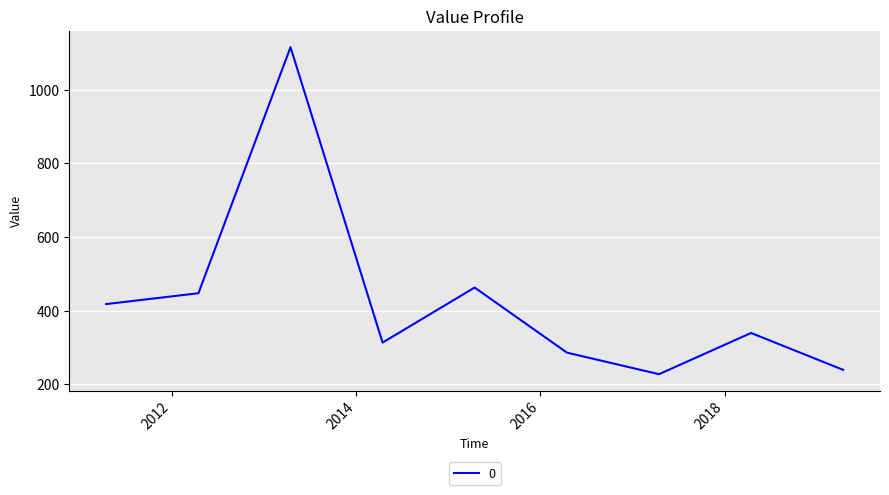

What is the minimum value shown in the chart?

226.9